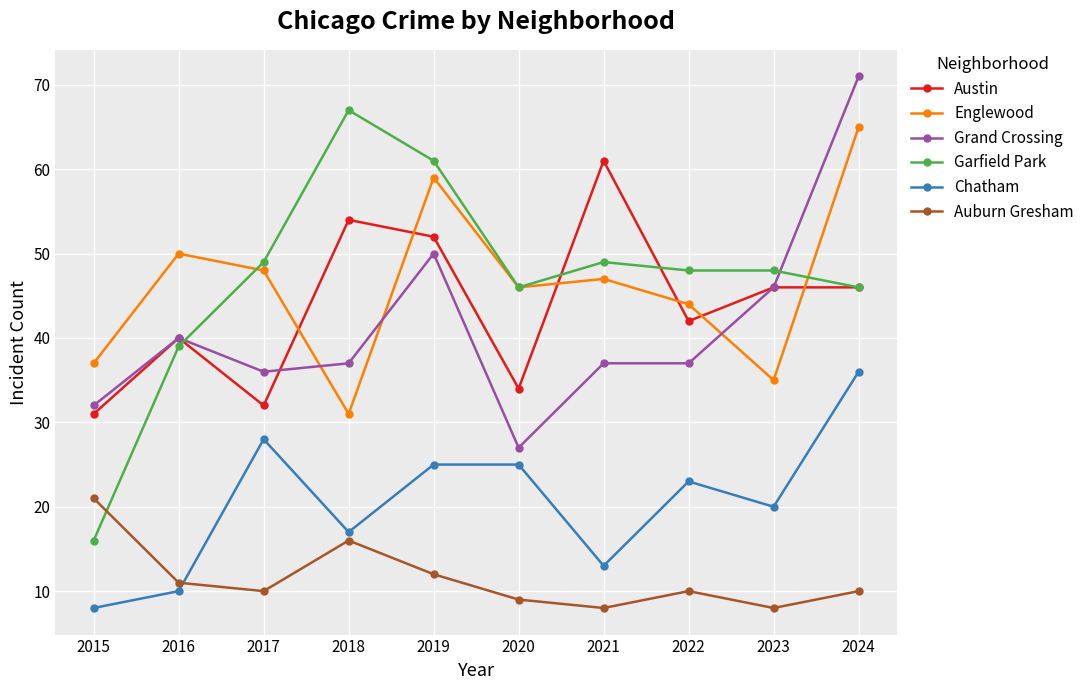

Between 2017 and 2019, which series saw the biggest shift?

Austin